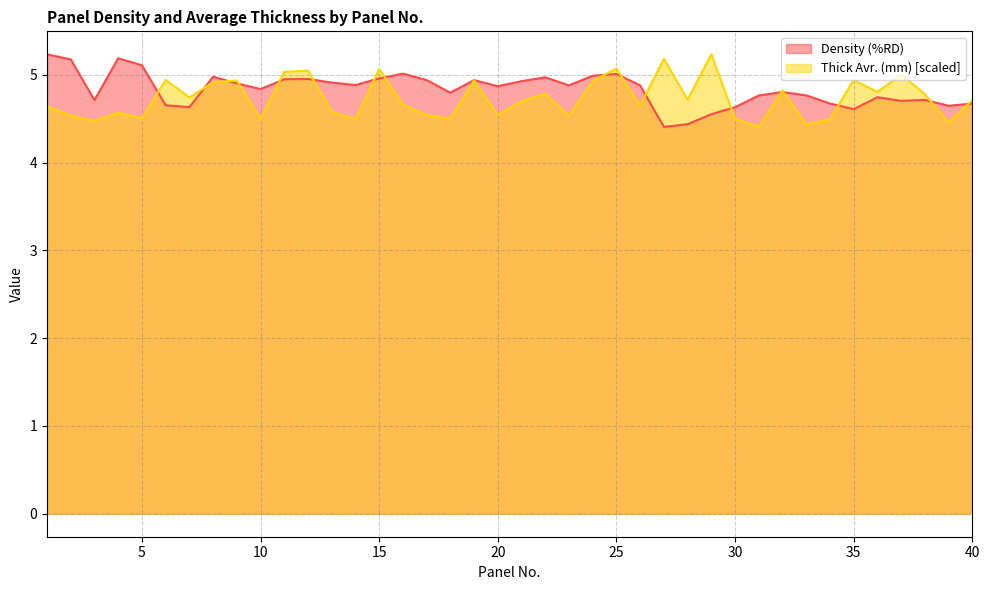

What is the total value across all series at 23?

9.4